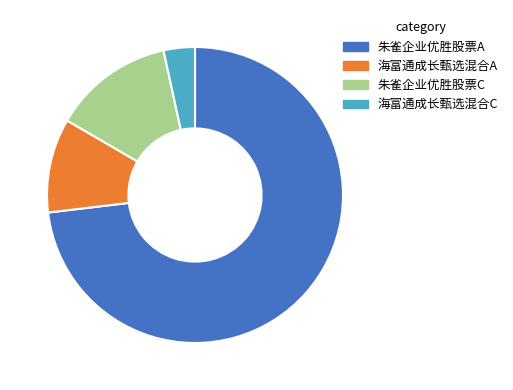

What is the majority slice?

朱雀企业优胜股票A